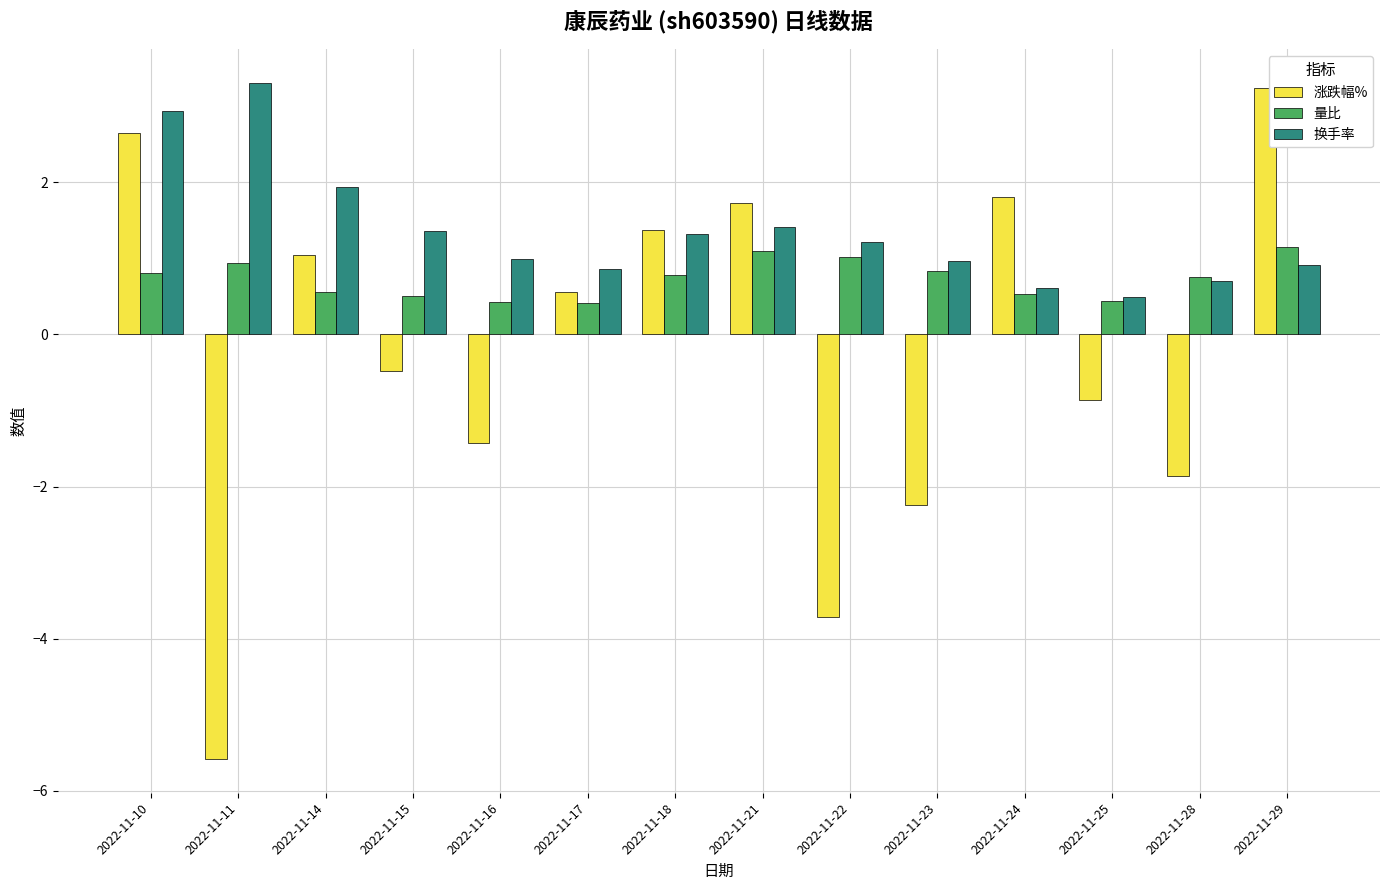

How many values in 涨跌幅% are above zero?

7